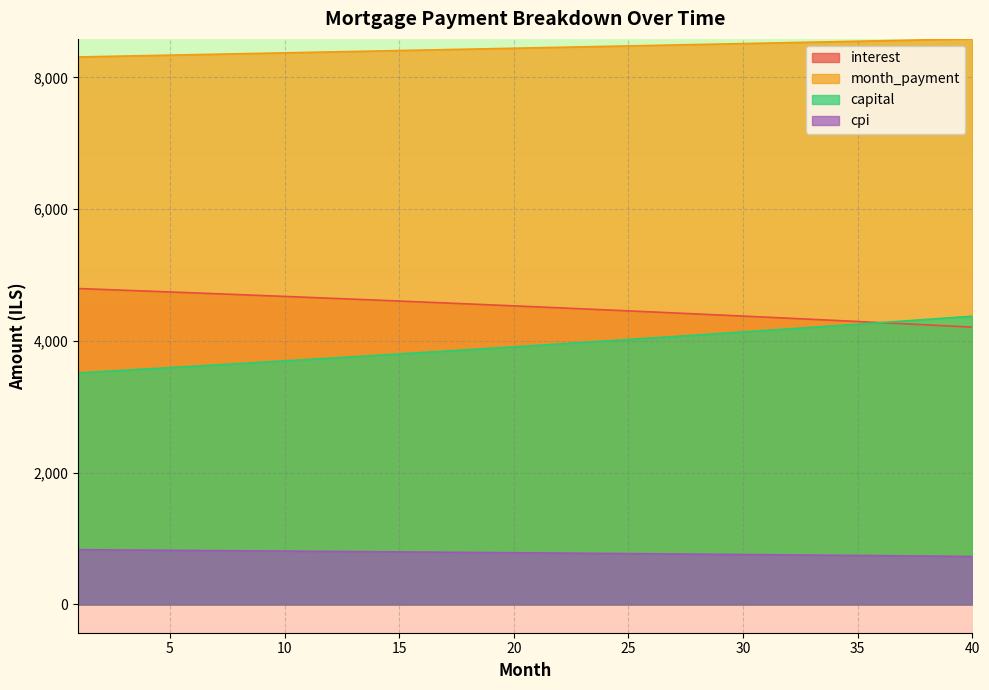

What are all the series names shown in the legend?

interest, month_payment, capital, cpi